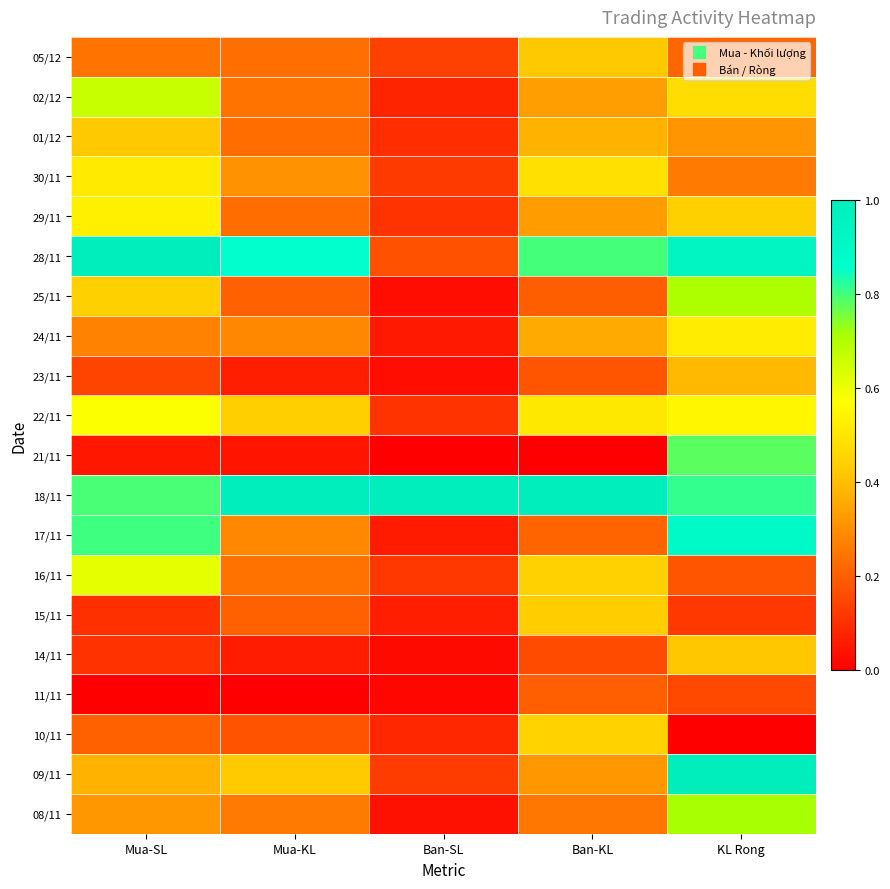

At which category is the sum across all series the highest?

KL Rong